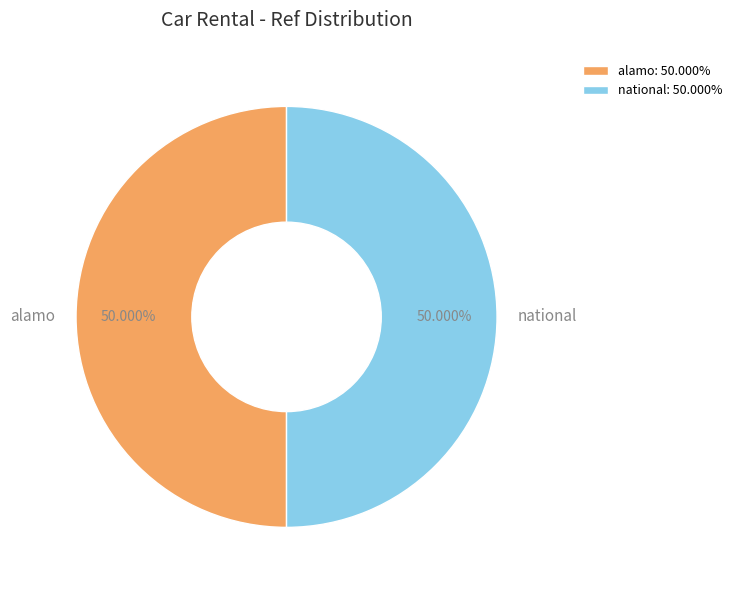

What is the ratio of the value at national to the value at alamo?

1.0